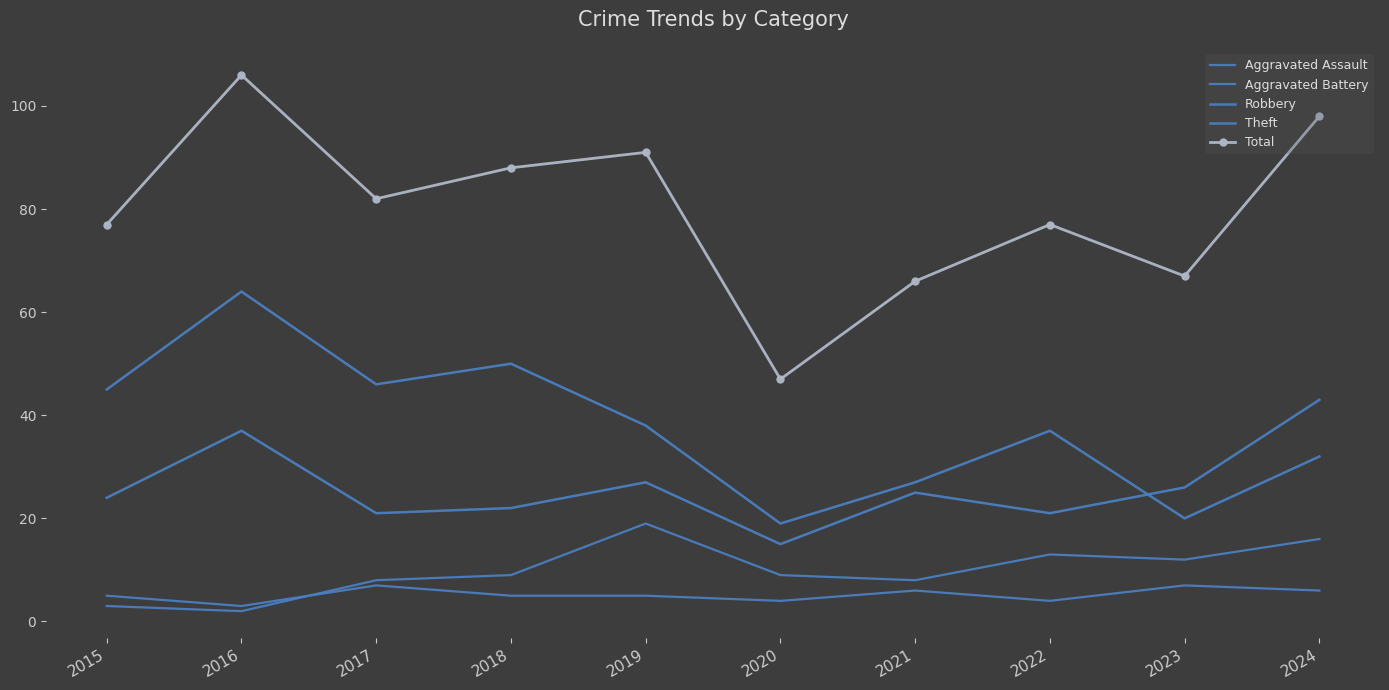

True or false: Total has more than 2 interior local peaks.

True